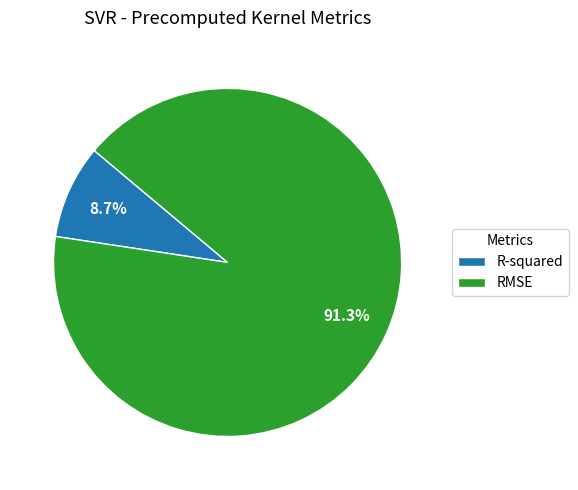

What is the largest slice in the pie chart?

RMSE